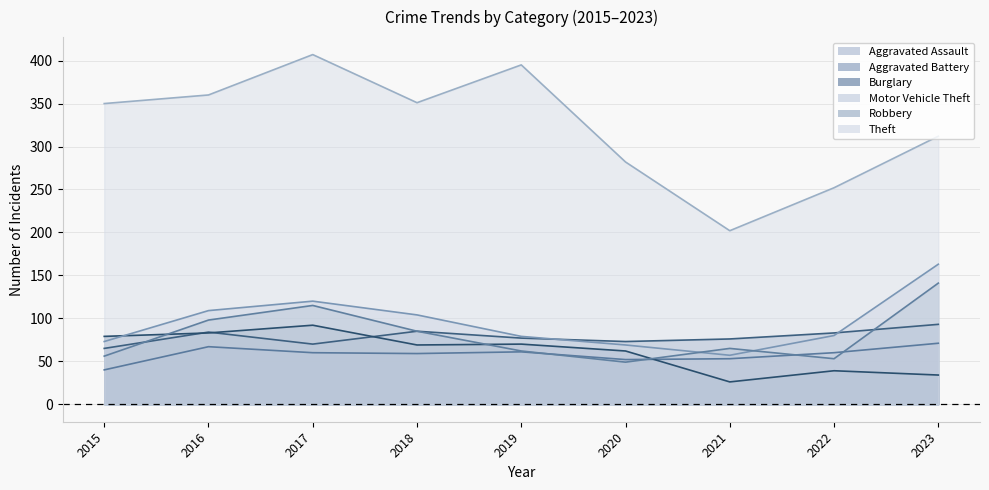

Reading left to right, extract all data points from this chart.

Aggravated Assault: 2015=40	2016=67	2017=60	2018=59	2019=61	2020=52	2021=53	2022=60	2023=71
Aggravated Battery: 2015=65	2016=84	2017=70	2018=85	2019=77	2020=73	2021=76	2022=83	2023=93
Burglary: 2015=79	2016=83	2017=92	2018=69	2019=70	2020=62	2021=26	2022=39	2023=34
Motor Vehicle Theft: 2015=73	2016=109	2017=120	2018=104	2019=79	2020=69	2021=57	2022=80	2023=163
Robbery: 2015=56	2016=98	2017=115	2018=85	2019=62	2020=49	2021=65	2022=53	2023=141
Theft: 2015=350	2016=360	2017=407	2018=351	2019=395	2020=282	2021=202	2022=252	2023=312